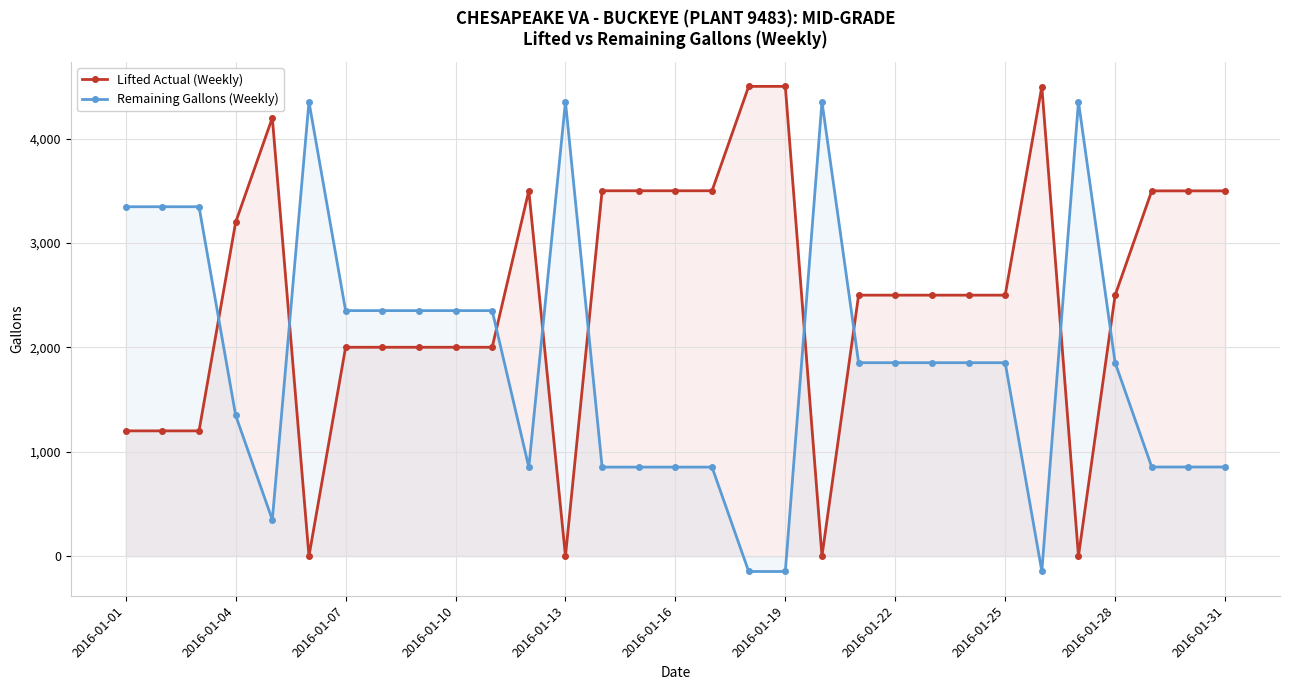

List the series in order of their peak value, lowest first.

Remaining Gallons (Weekly), Lifted Actual (Weekly)